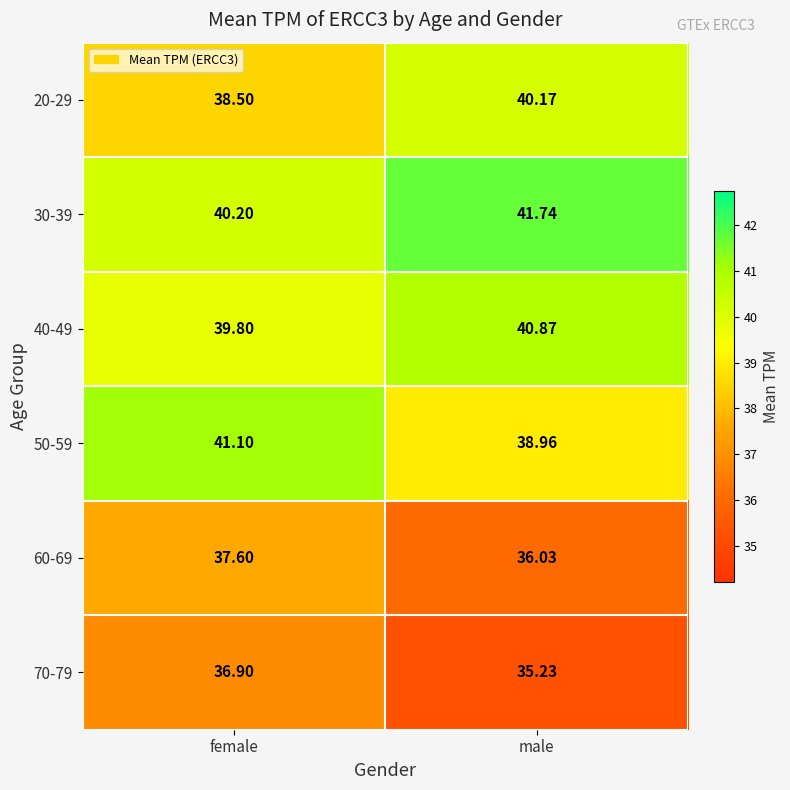

At which label is 30-39 closest to 40?

female